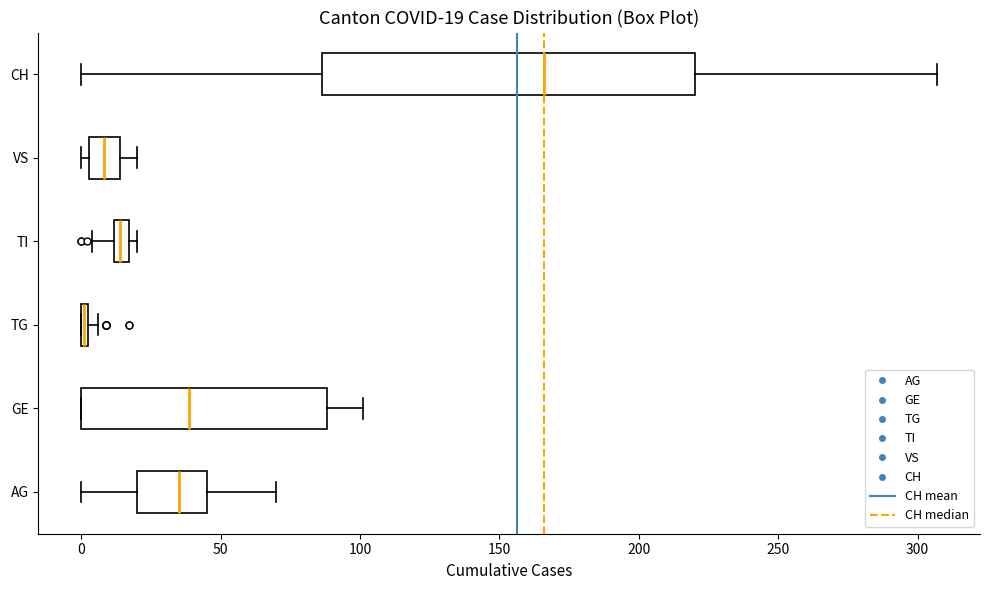

Comparing the boxes themselves (not the whiskers), which one is the widest?

CH